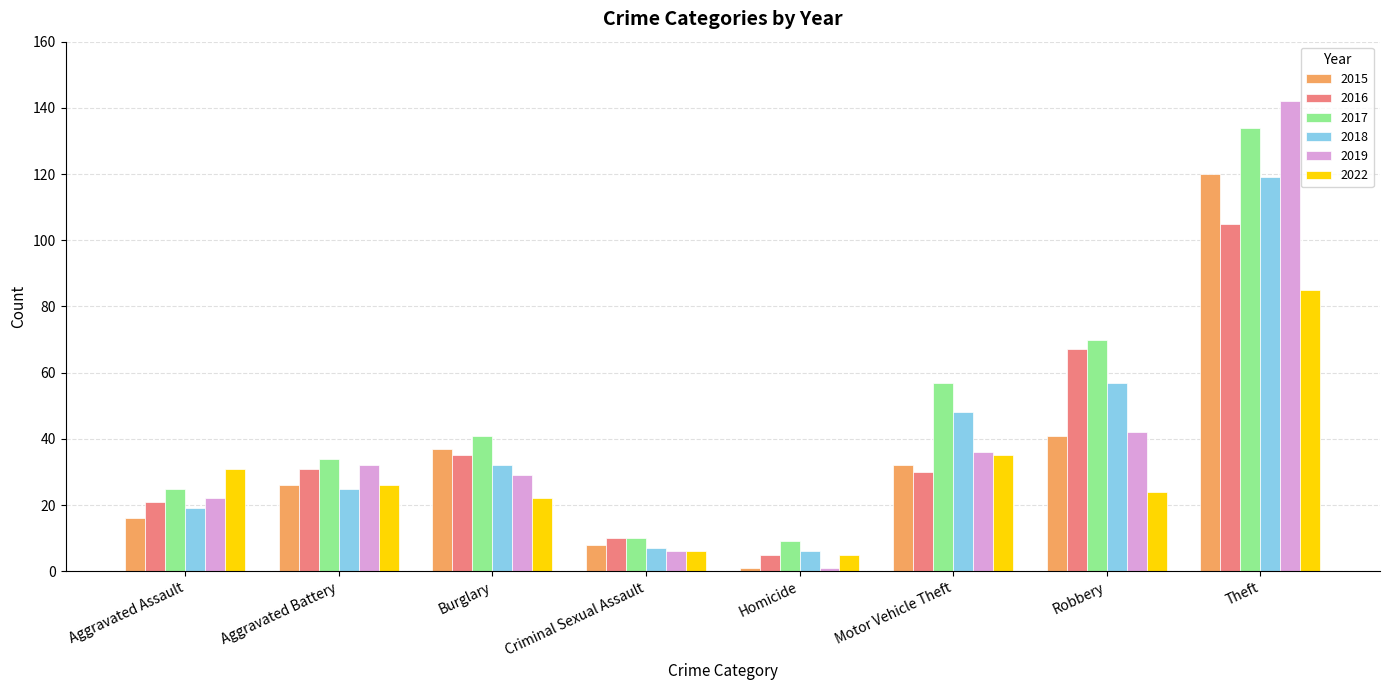

At which label does 2022 first exceed 26?

Aggravated Assault